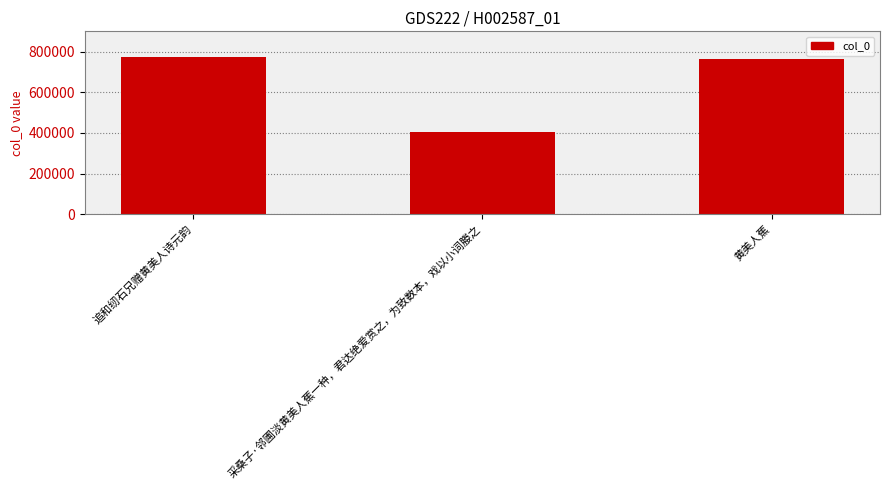

How many bars are there in total?

3